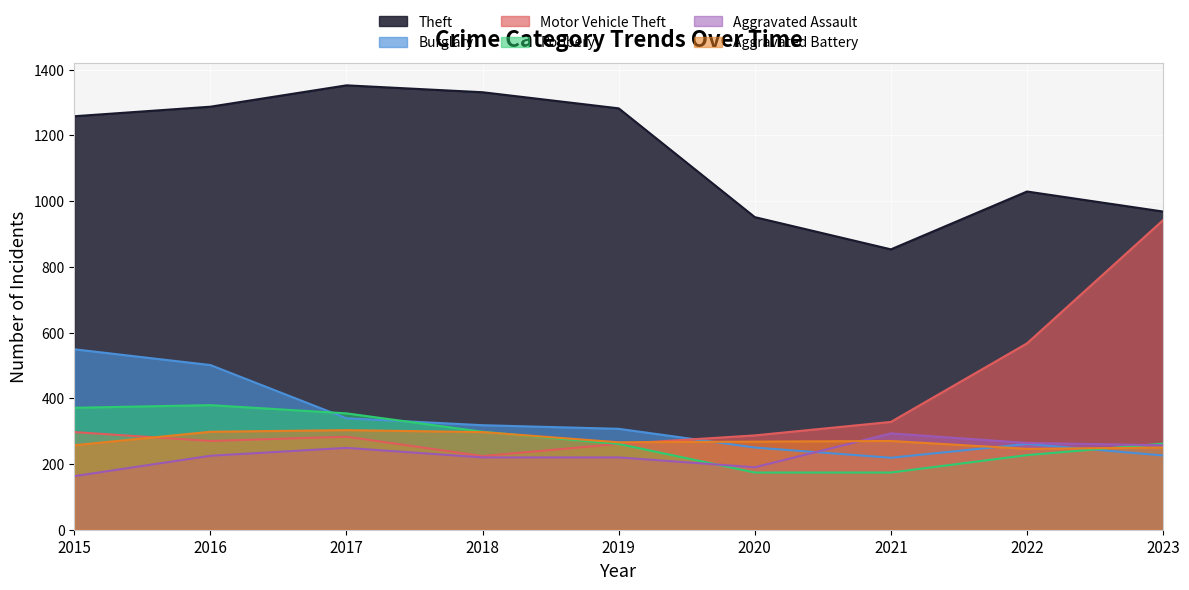

What is the difference between the Theft values at 2015 and 2020?

307